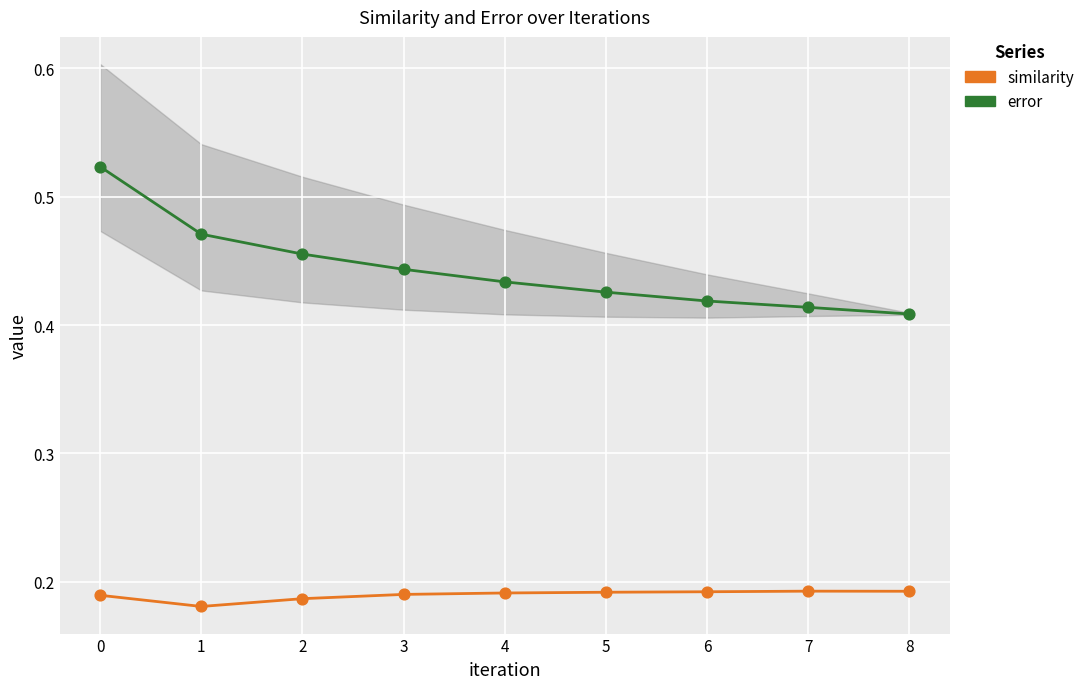

Which series has the widest spread of Y values?

error